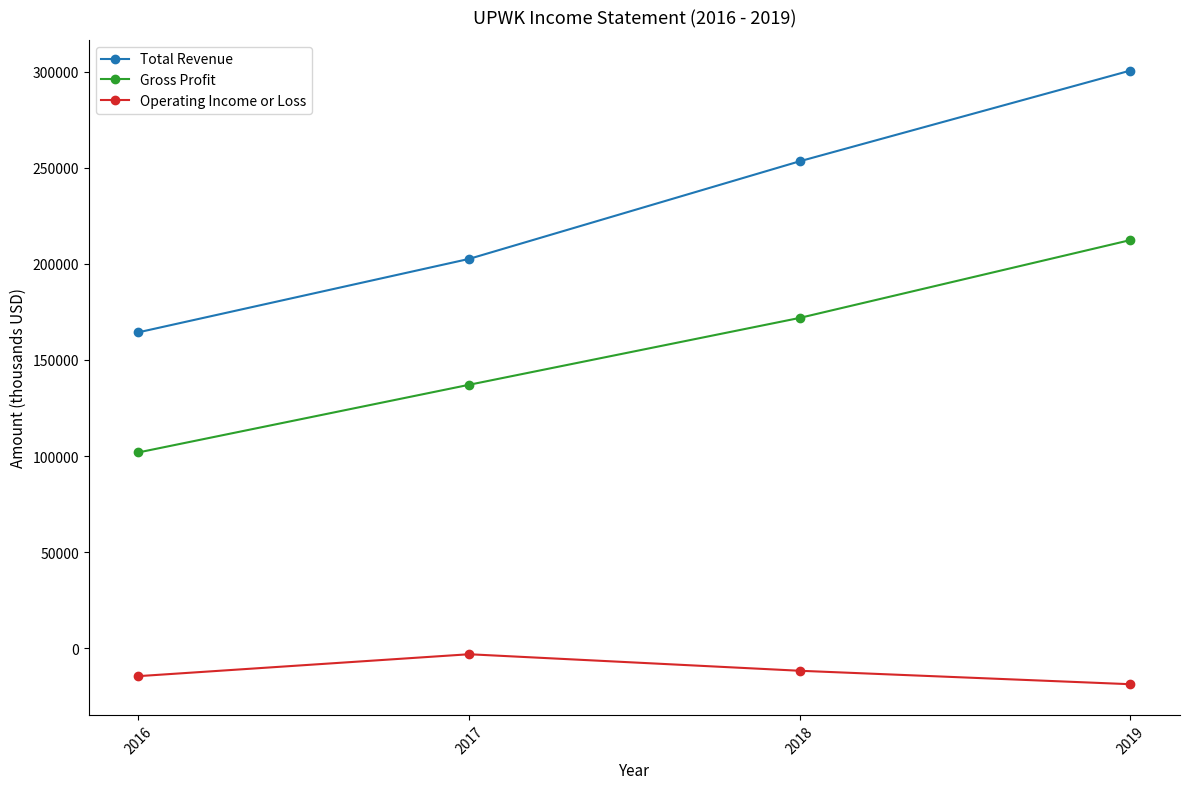

Reading left to right, extract all data points from this chart.

Total Revenue: 164400	202600	253400	300600
Gross Profit: 101900	137100	171900	212400
Operating Income or Loss: -14500	-3100	-11700	-18700